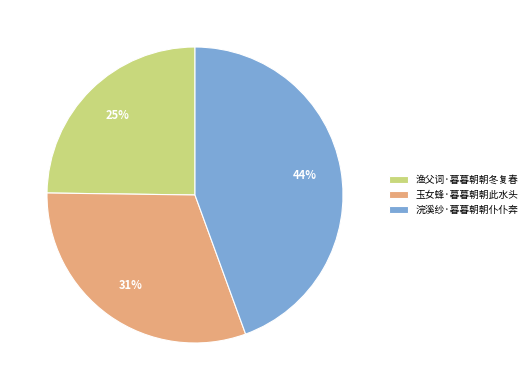

How many slices are in this pie chart?

3